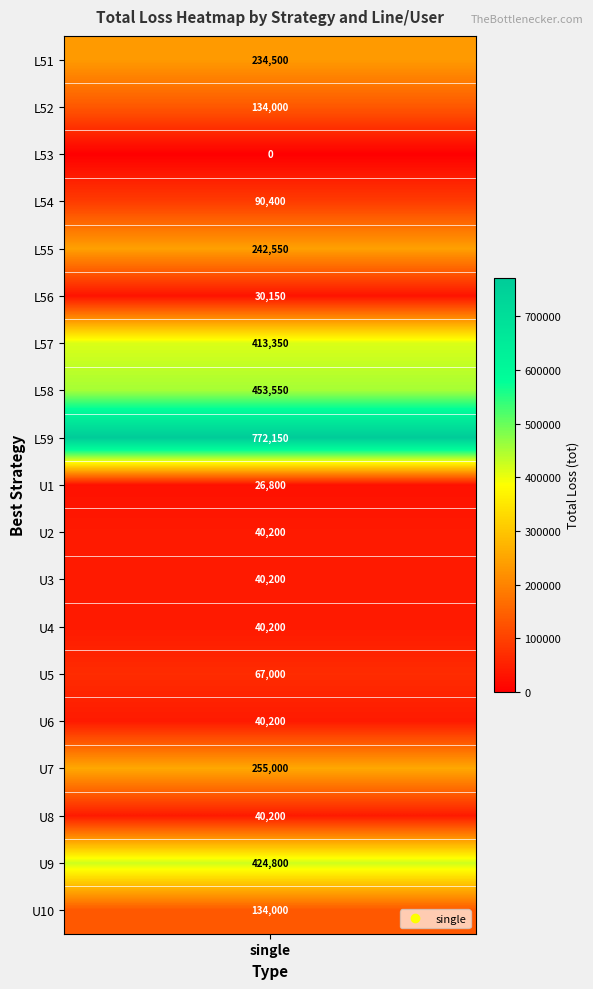

Count the number of values greater than 90400.

9